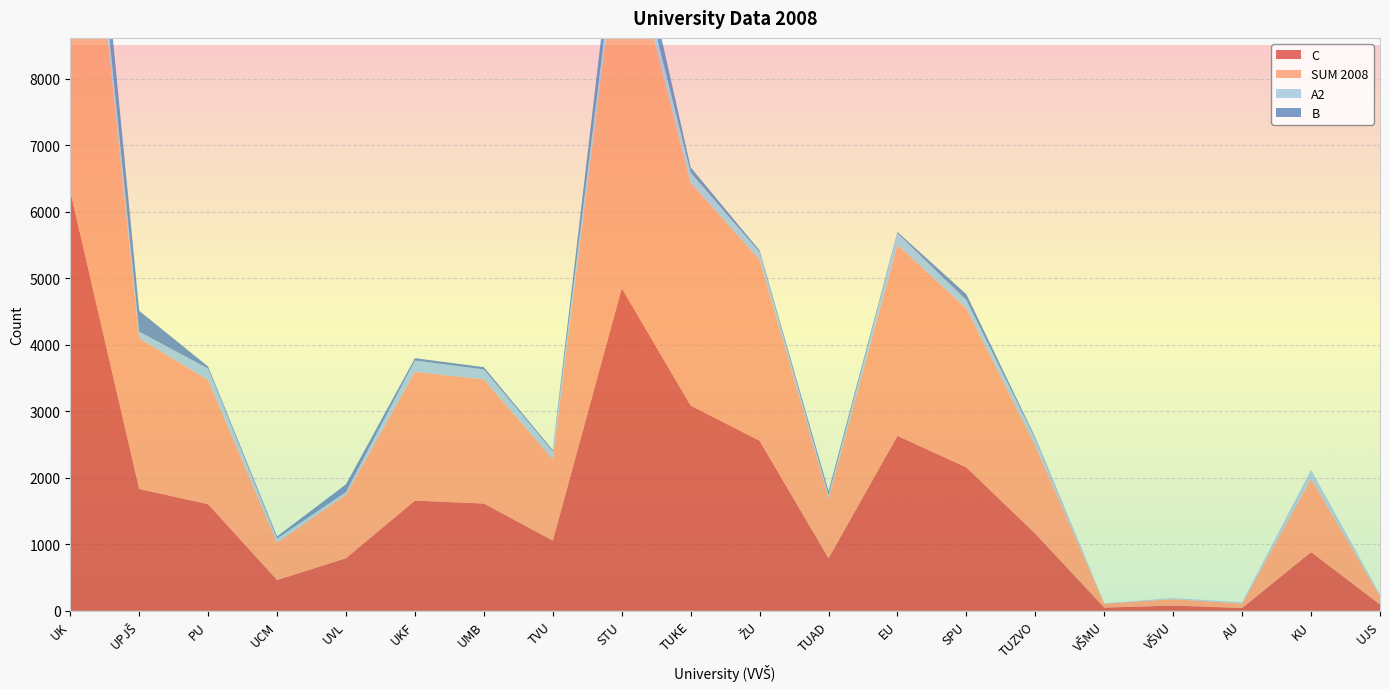

Reading right to left, list all the values displayed in this chart.

C: UJS=95	KU=883	AU=43	VŠVU=78	VŠMU=49	TUZVO=1159	SPU=2156	EU=2630	TUAD=791	ŽU=2557	TUKE=3085	STU=4850	TVU=1056	UMB=1613	UKF=1657	UVL=791	UCM=463	PU=1603	UPJŠ=1832	UK=6306
SUM 2008: UJS=126	KU=1101	AU=67	VŠVU=97	VŠMU=59	TUZVO=1321	SPU=2389	EU=2873	TUAD=904	ŽU=2721	TUKE=3349	STU=5660	TVU=1225	UMB=1865	UKF=1936	UVL=954	UCM=563	PU=1865	UPJŠ=2268	UK=7690
A2: UJS=19	KU=123	AU=17	VŠVU=17	VŠMU=5	TUZVO=105	SPU=125	EU=173	TUAD=44	ŽU=113	TUKE=154	STU=223	TVU=114	UMB=151	UKF=169	UVL=41	UCM=61	PU=173	UPJŠ=97	UK=415
B: UJS=2	KU=7	AU=0	VŠVU=0	VŠMU=0	TUZVO=22	SPU=88	EU=19	TUAD=60	ŽU=26	TUKE=78	STU=524	TVU=21	UMB=34	UKF=36	UVL=116	UCM=31	PU=31	UPJŠ=313	UK=815